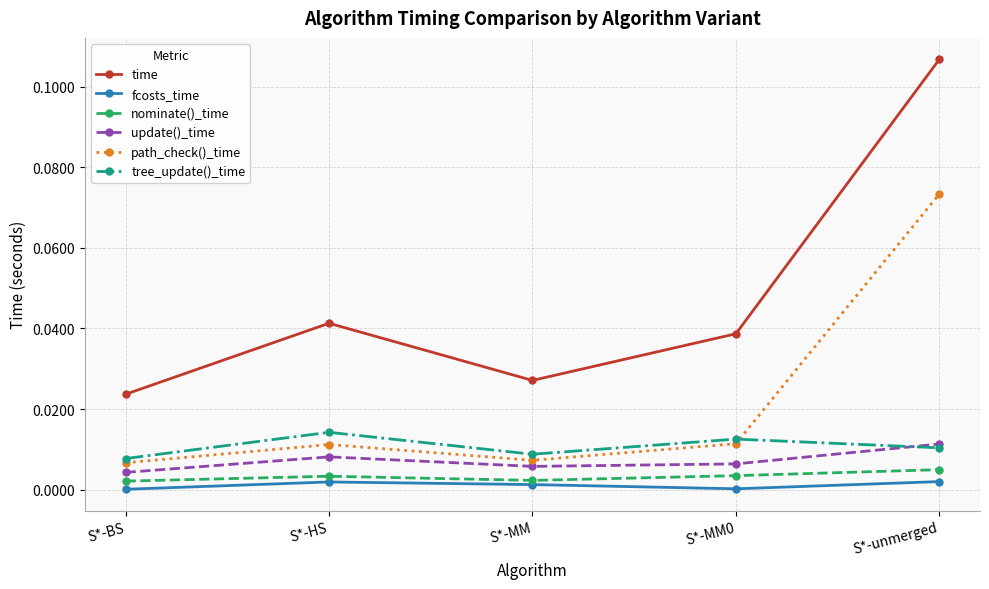

How many update()_time values are between 0 and 1?

5